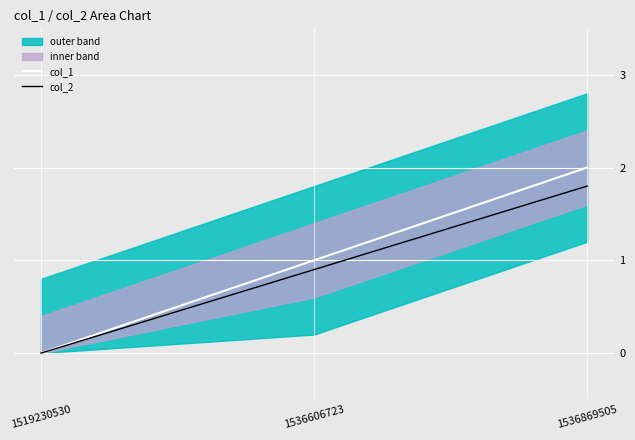

What is the difference between the maximum and minimum values in the col_2 series?

1.8